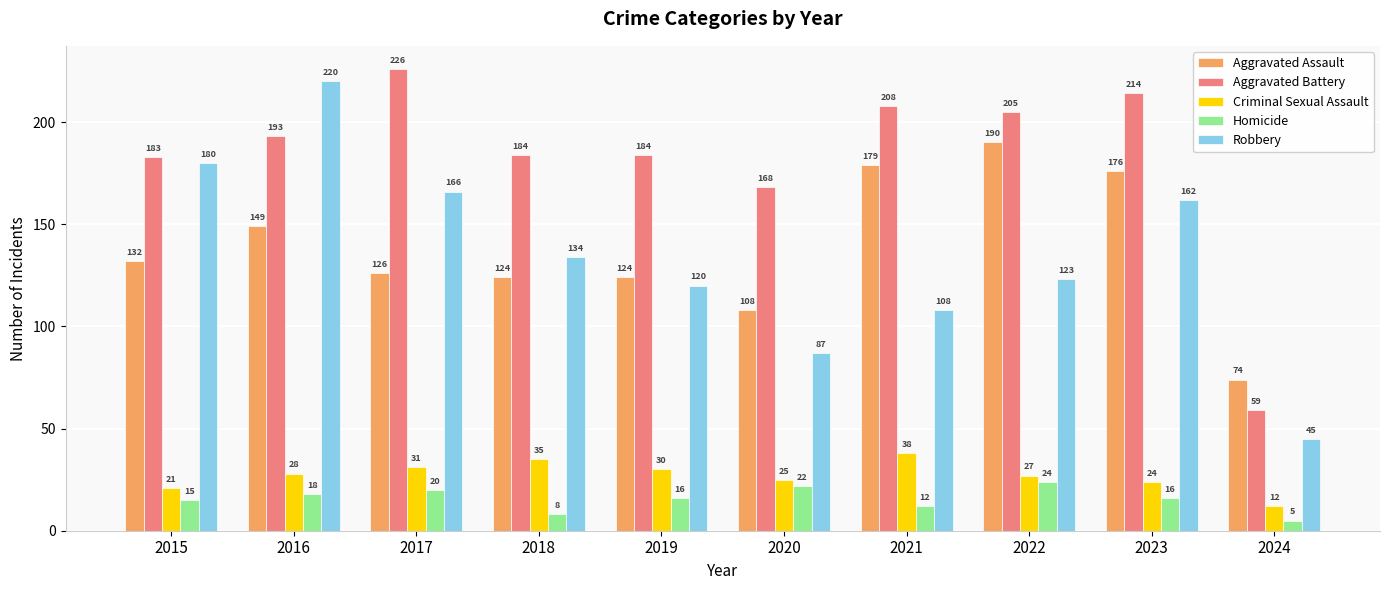

How many data points does each series have?

10